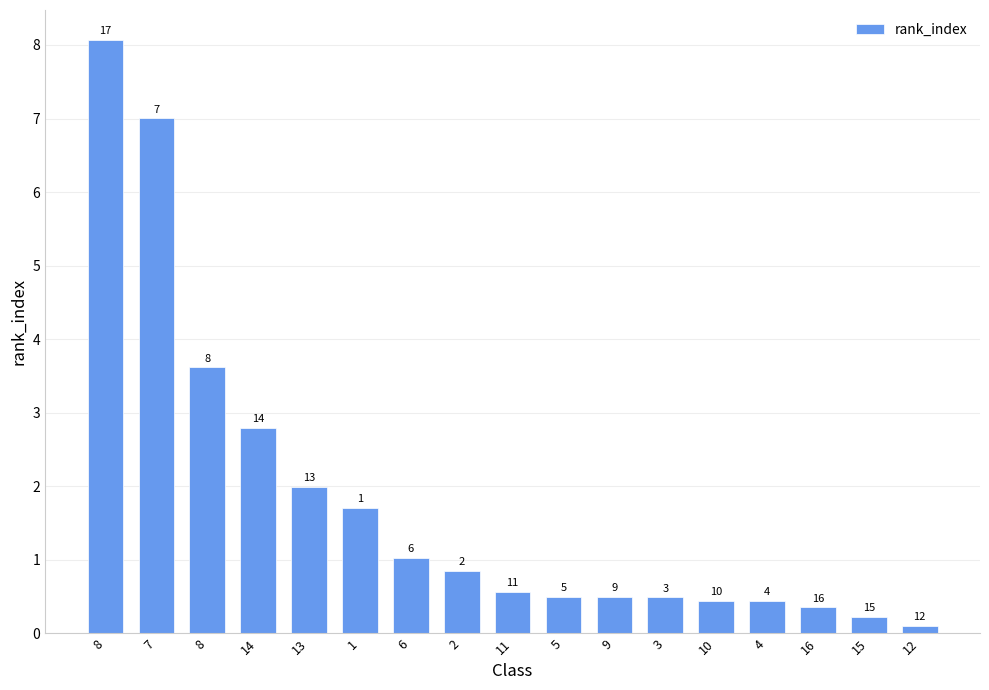

How many bars are there in total?

17